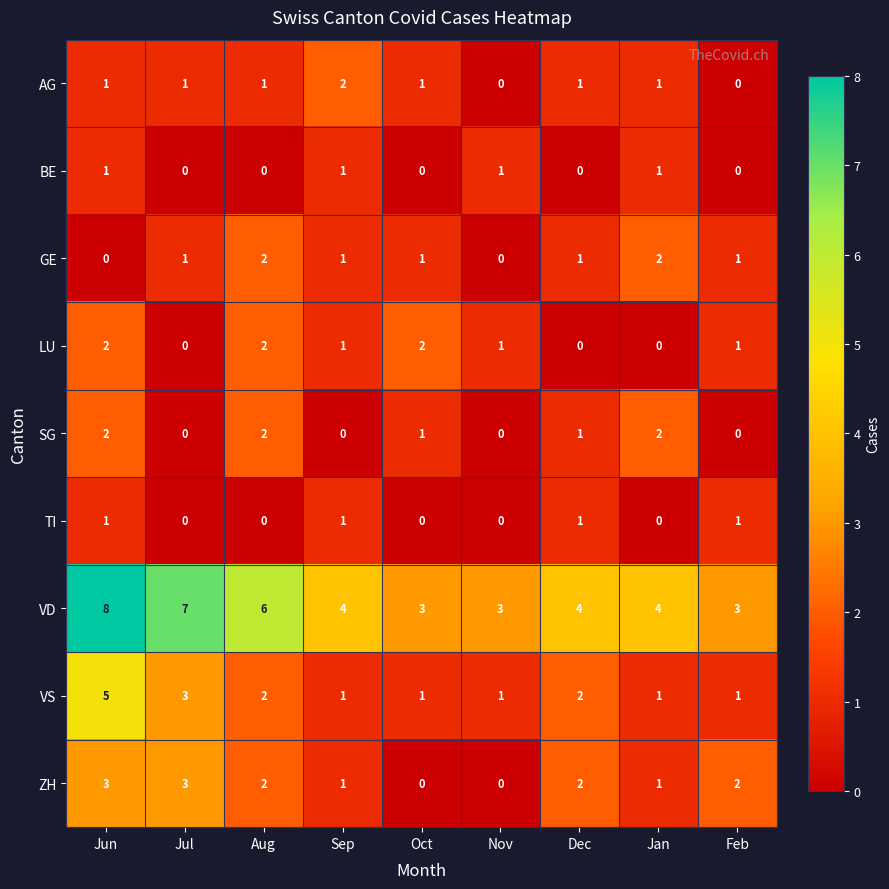

What is the total value across all series at Dec?

12